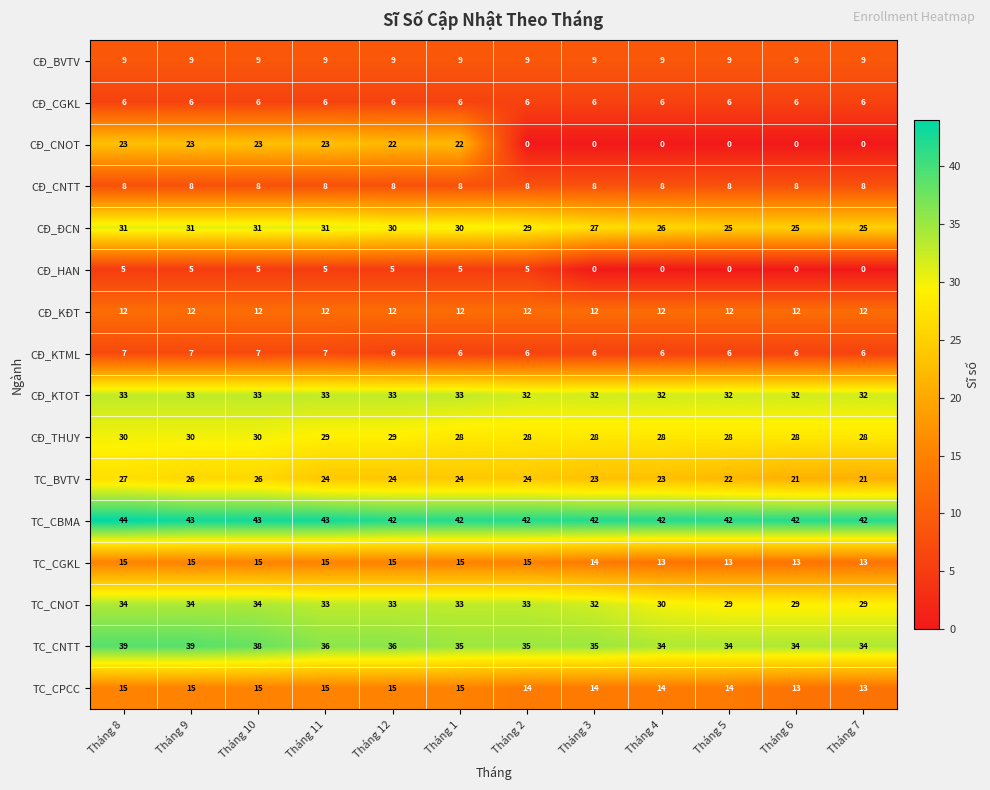

At which label does TC_BVTV first exceed 24?

Tháng 8